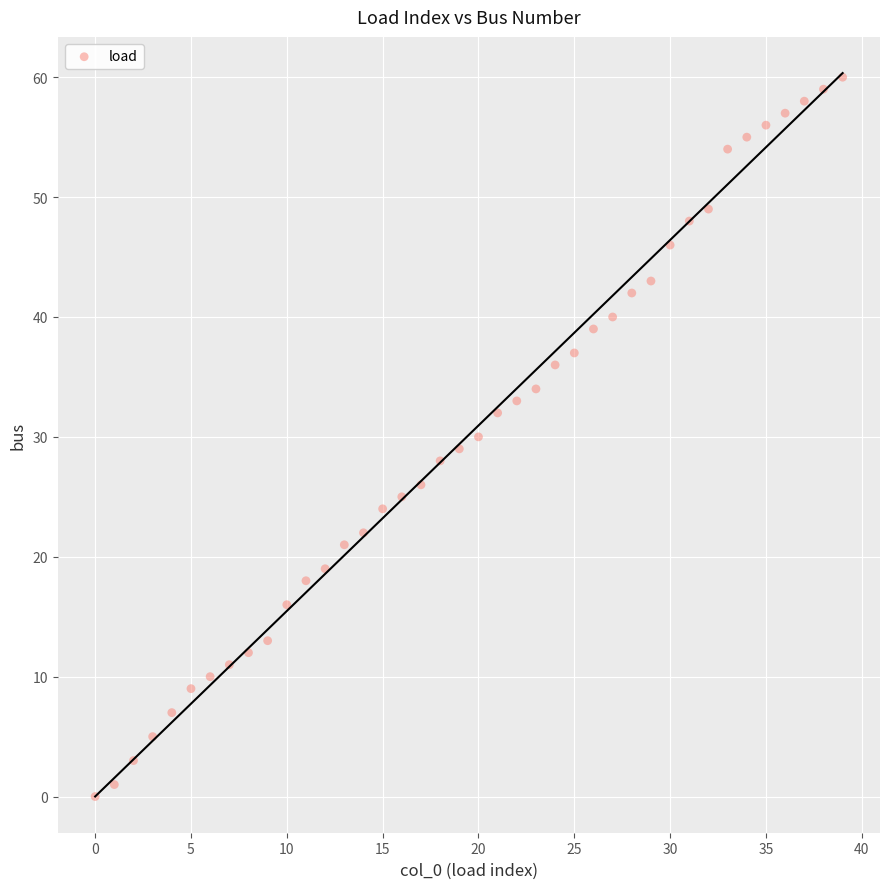

What is the range of Y values (max minus min)?

60